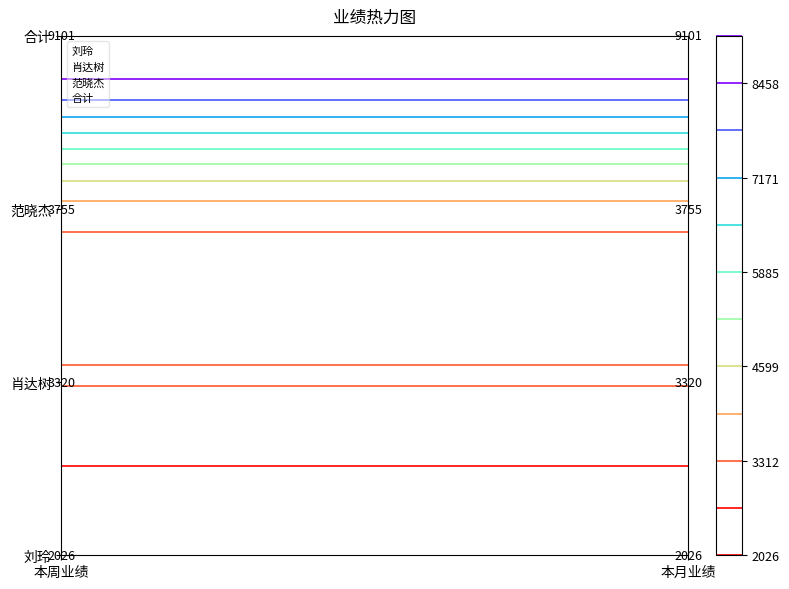

How many series are shown in this chart?

4